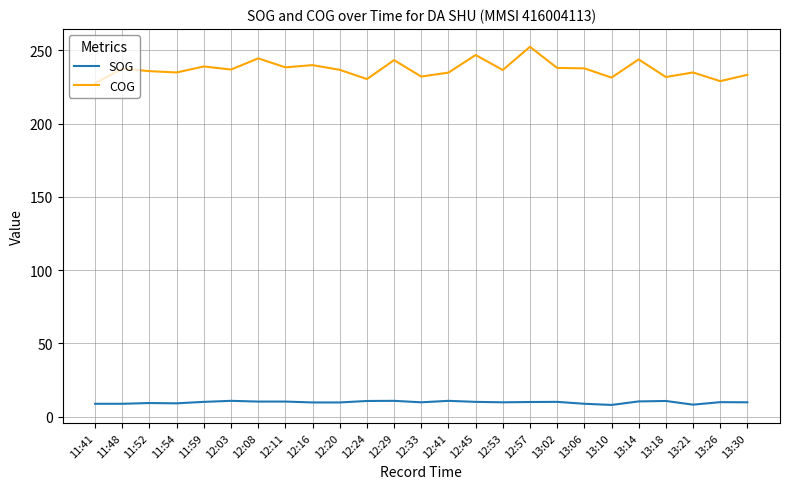

Rank the series by their average value, from lowest to highest.

SOG, COG